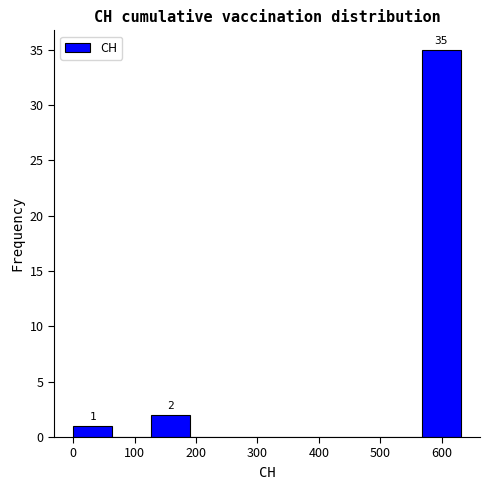

Over which range of the x-axis is the bar tallest?

570 to 630